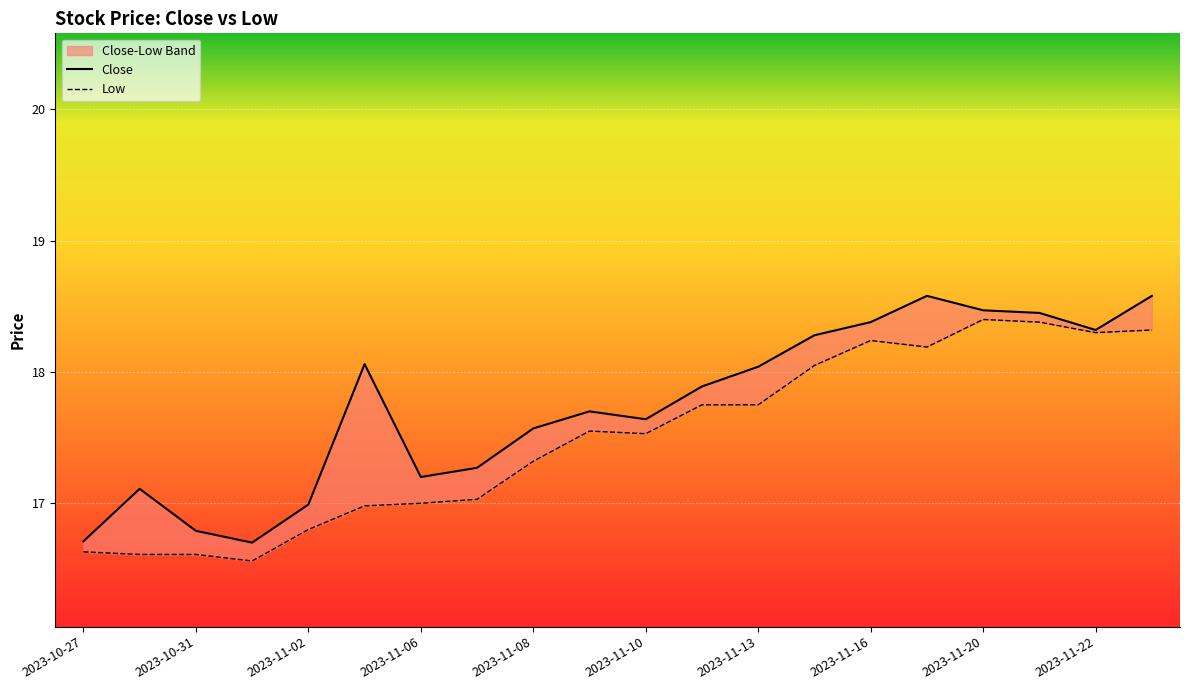

Reading right to left, what are all the values shown in this chart?

Close: 18.6	18.3	18.4	18.5	18.6	18.4	18.3	18.0	17.9	17.6	17.7	17.6	17.3	17.2	18.1	17.0	16.7	16.8	17.1	16.7
Low: 18.3	18.3	18.4	18.4	18.2	18.2	18.1	17.8	17.8	17.5	17.6	17.3	17.0	17.0	17.0	16.8	16.6	16.6	16.6	16.6